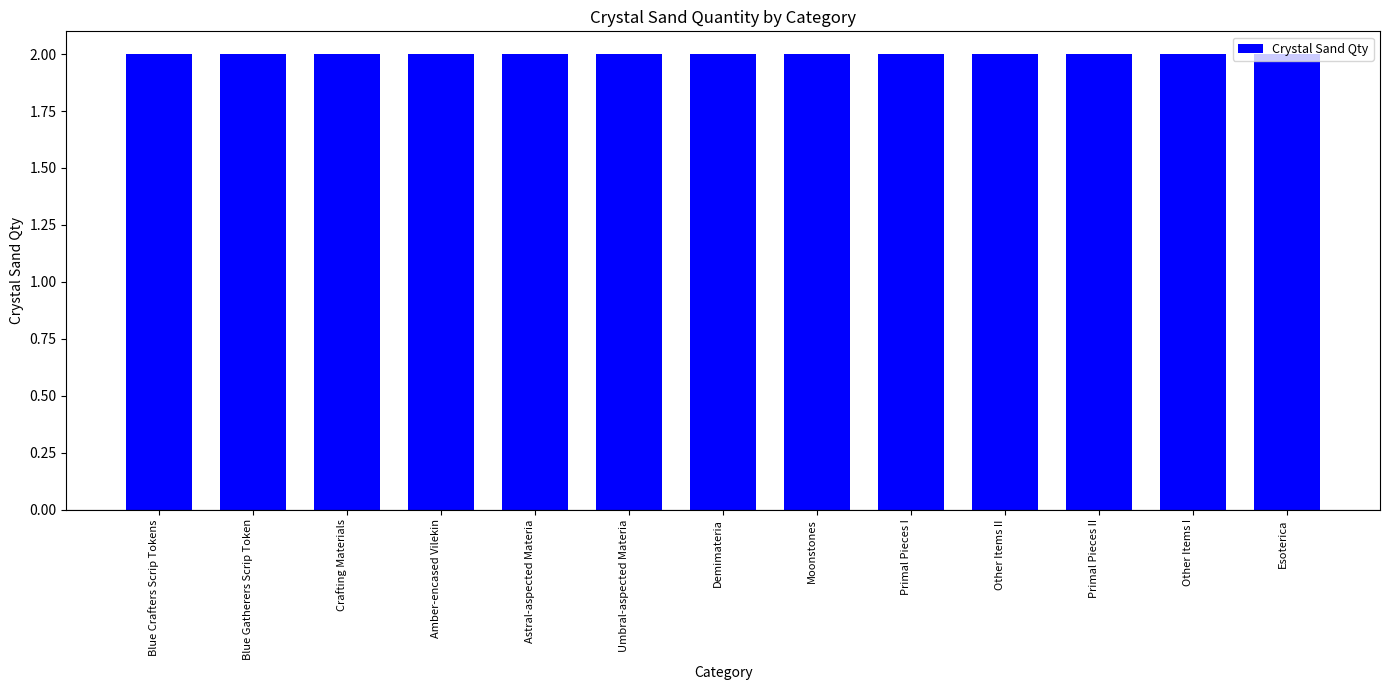

The chart shows a value of 1 at Blue Gatherers Scrip Token. True or false?

False